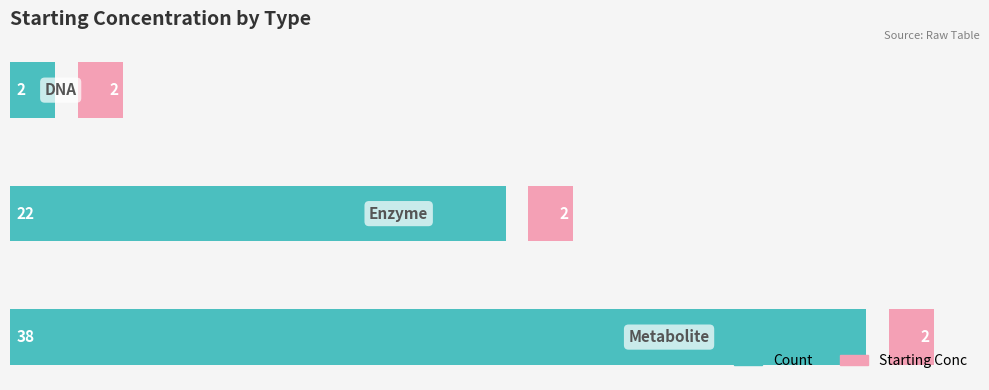

Rank the series by their average value, from highest to lowest.

Count, Starting Conc